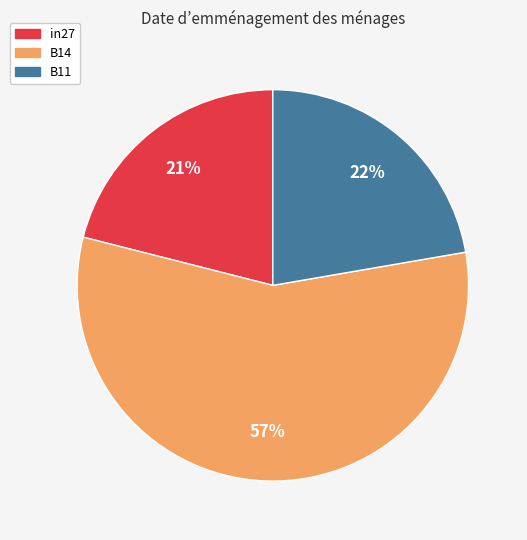

Rank the categories by value from lowest to highest.

in27, B11, B14